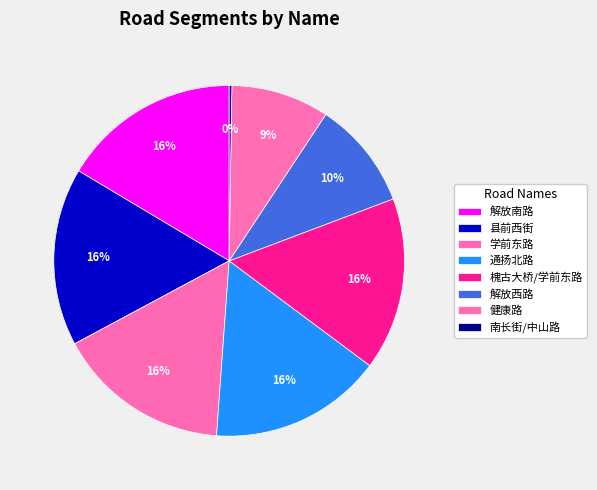

To the nearest percent, what percentage of the pie is 槐古大桥/学前东路?

16%